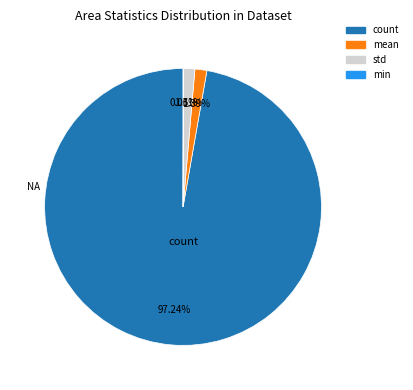

To the nearest percent, what is the difference between the largest and smallest slice percentages?

97%